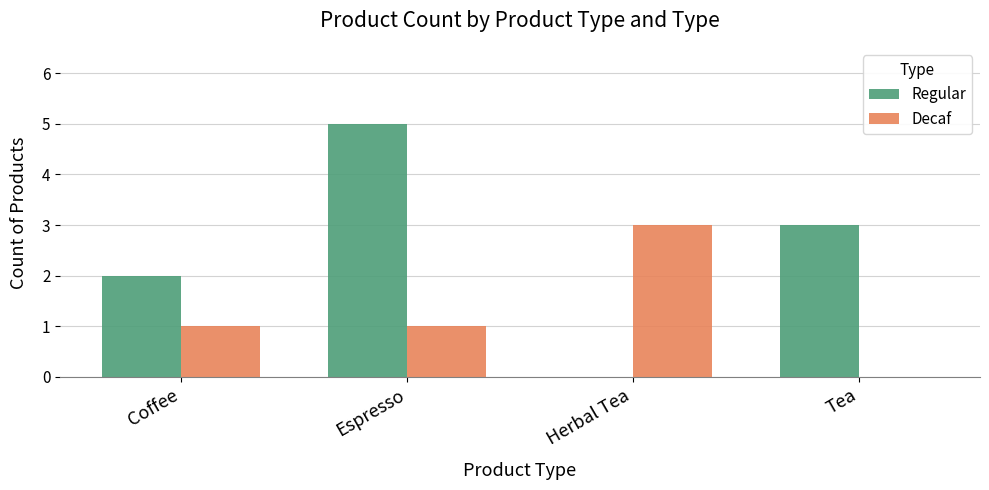

Where does the Regular series first go above 3?

Espresso